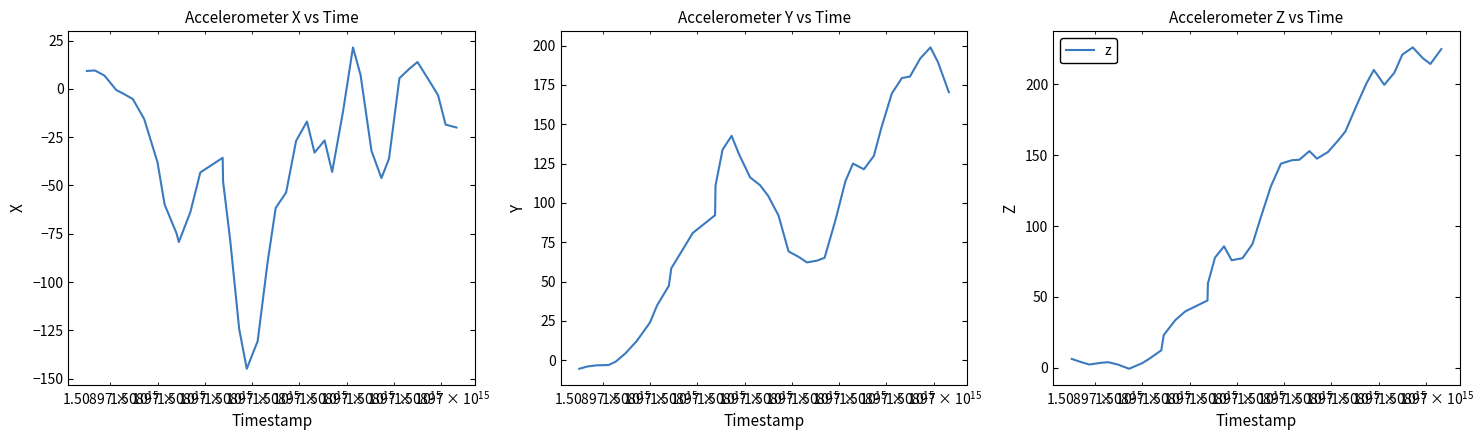

Which series has the widest spread of values?

z